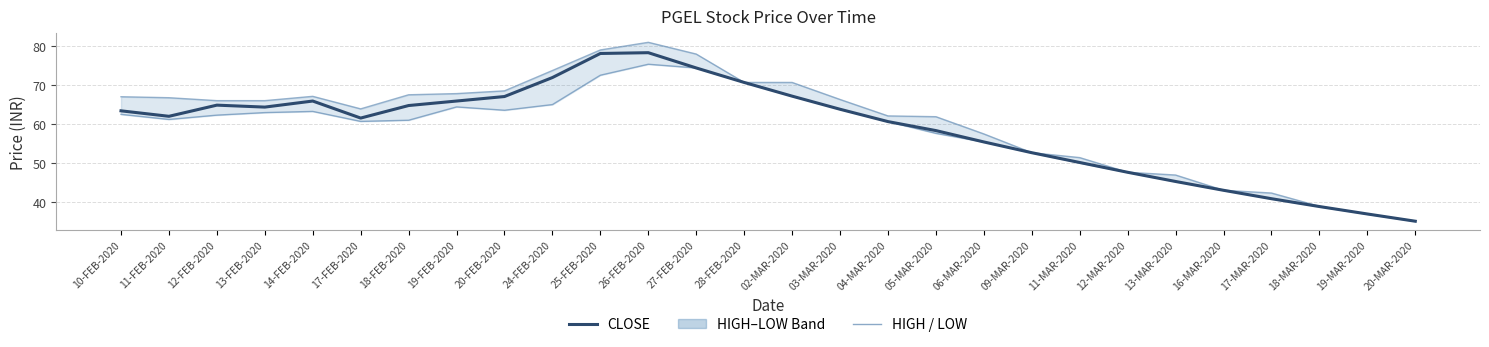

Does the chart display data point markers on the line(s)?

No